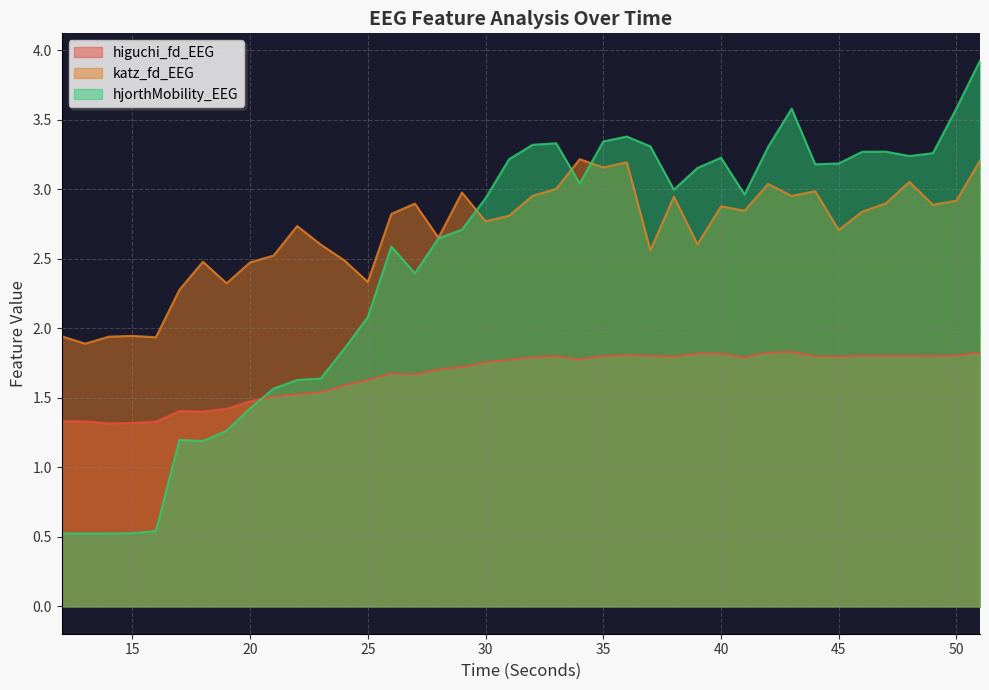

The higuchi_fd_EEG series shows 2.3 at 15. True or false?

False